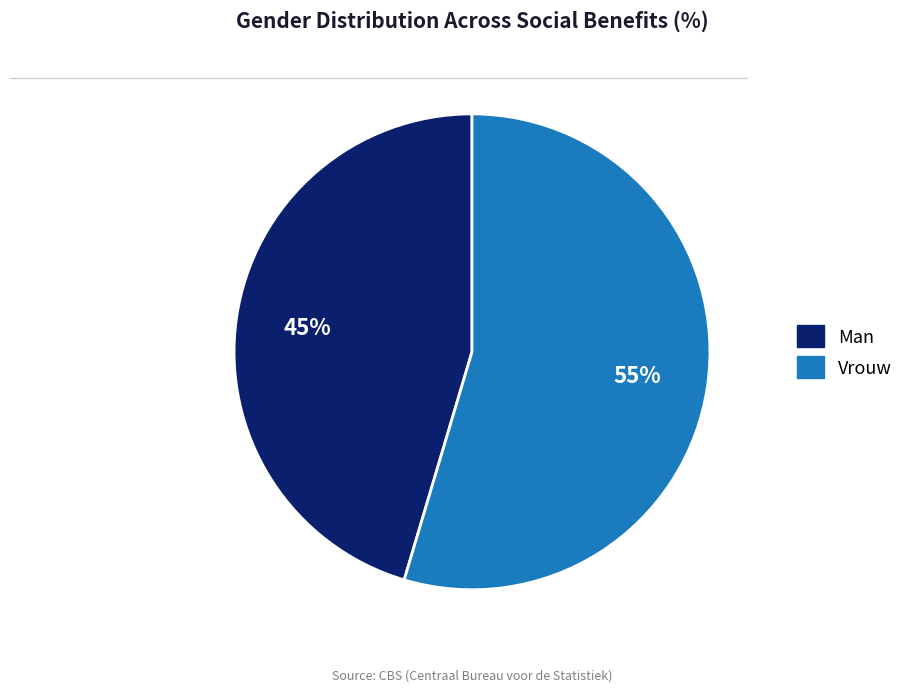

To the nearest percent, what percentage of the pie is Vrouw?

55%